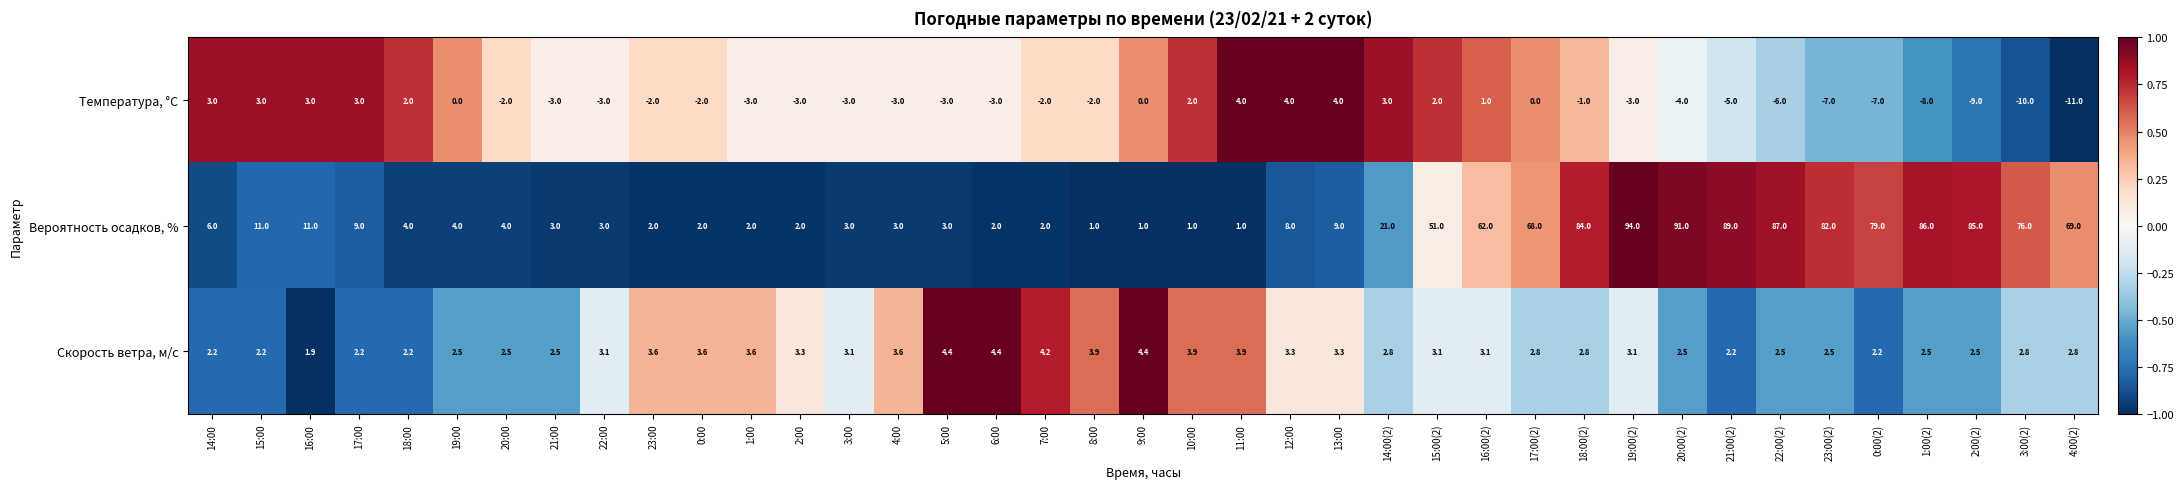

What is the difference between the Скорость ветра, м/c values at 23:00 and 20:00(2)?

1.1